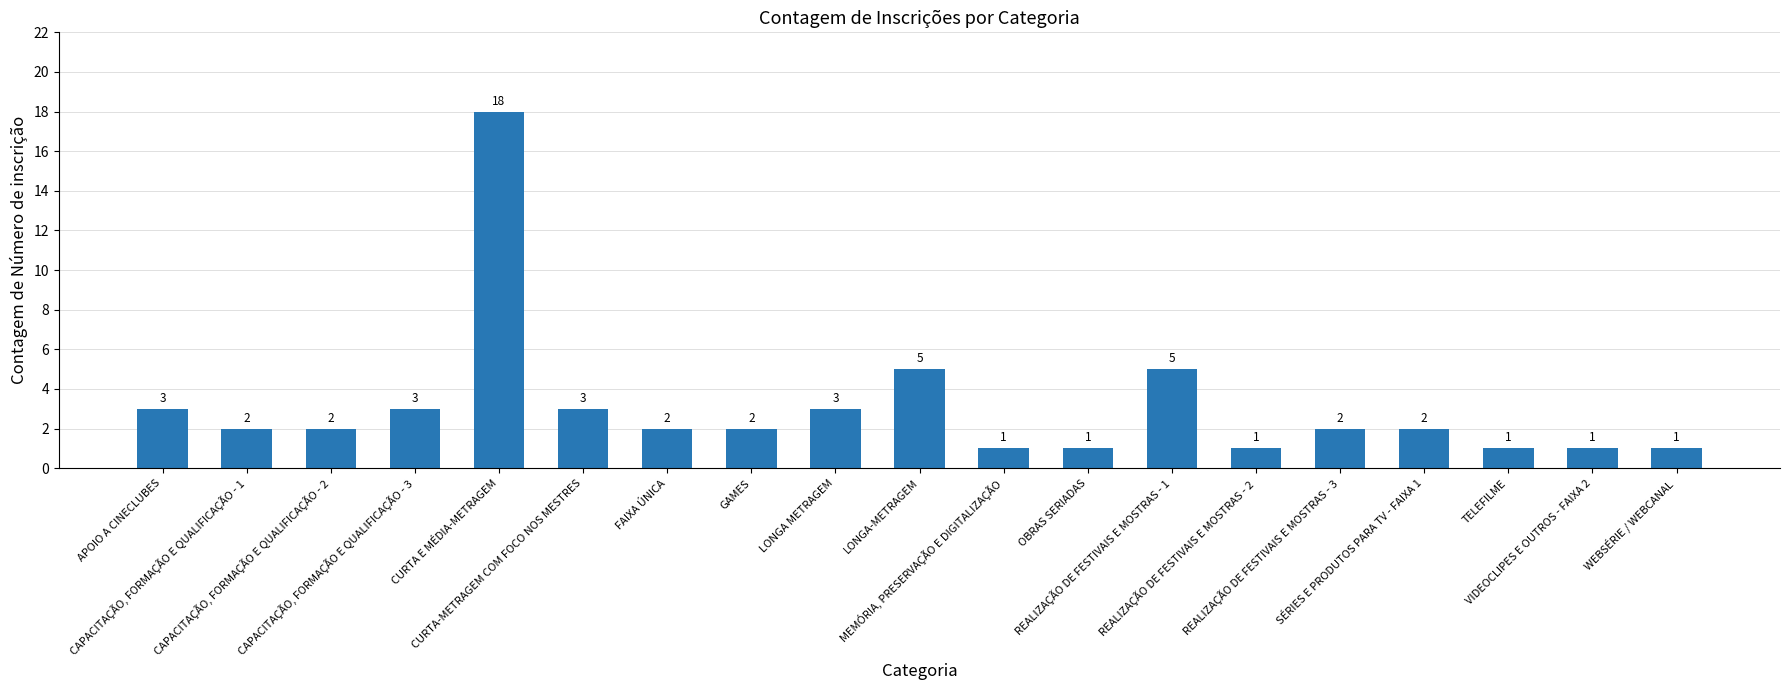

How many values are below 2?

6